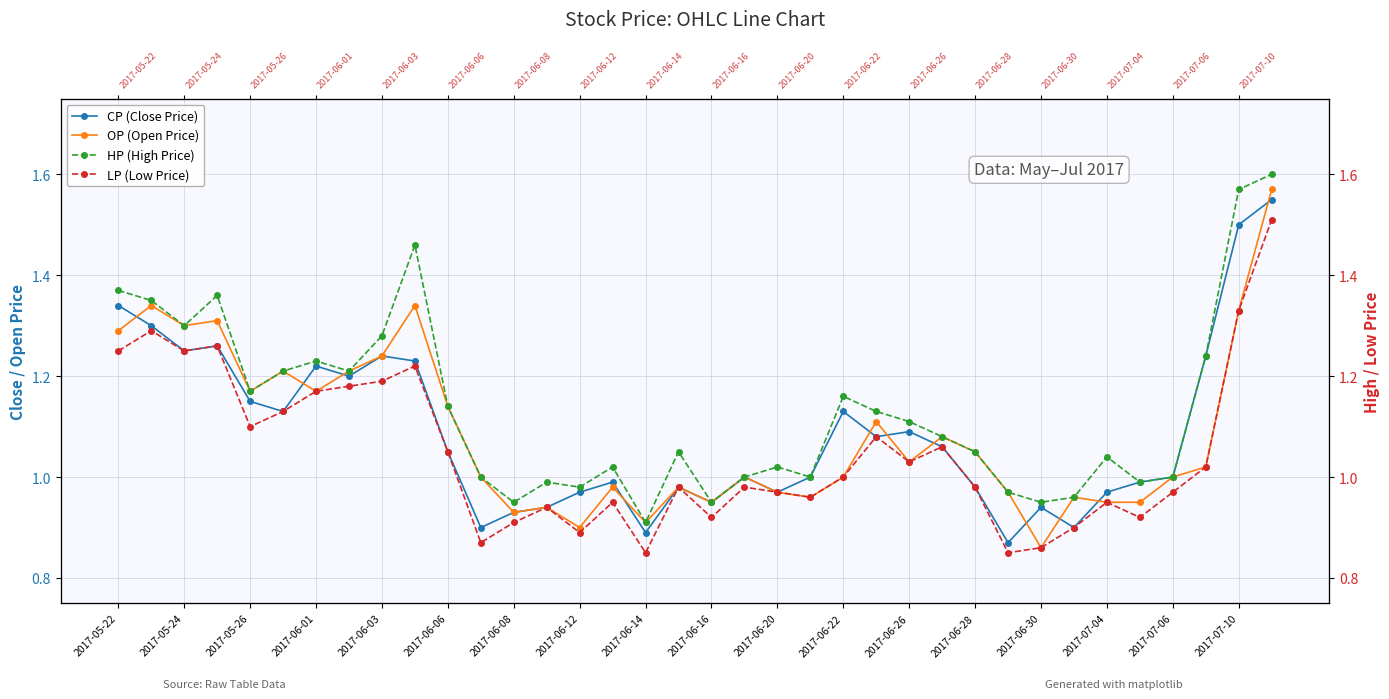

At which category is the sum across all series the highest?

35